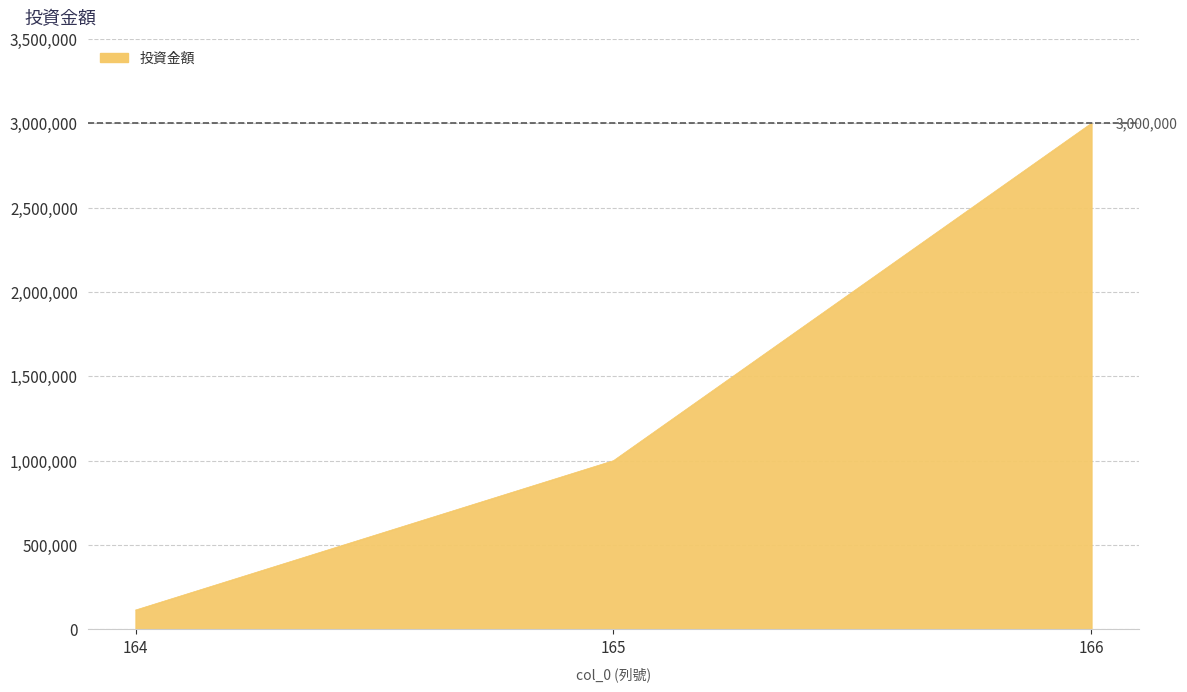

Where is the data nearest to the value 1557189?

165